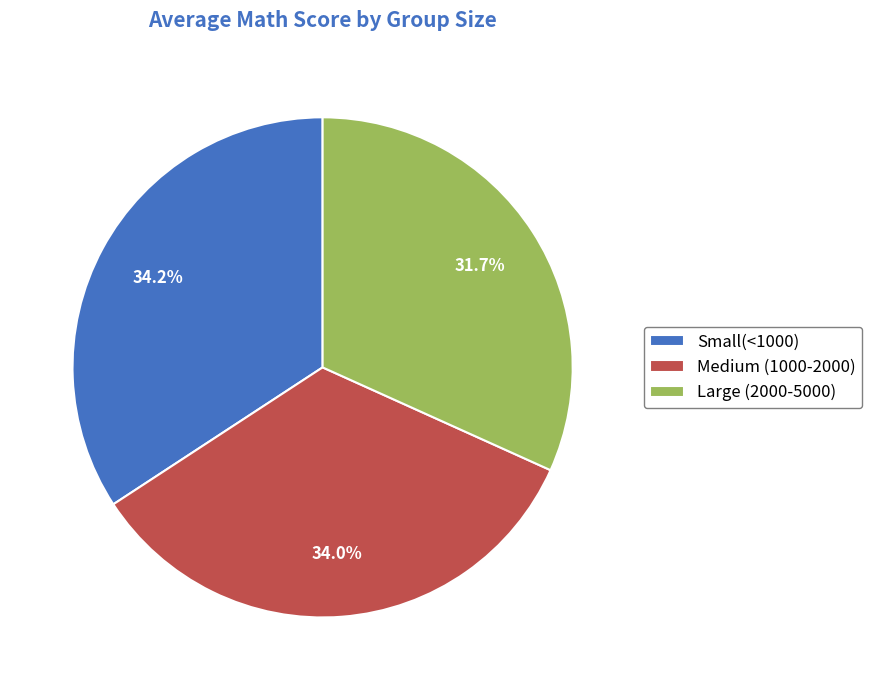

Which slice is the smallest?

Large (2000-5000)